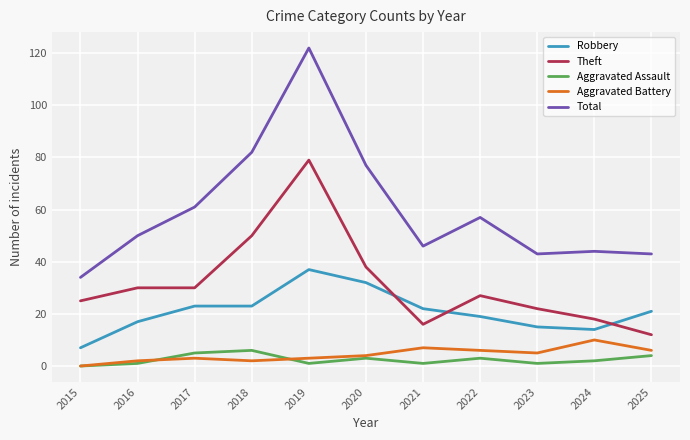

Between 2019 and 2023, which series saw the biggest shift?

Total